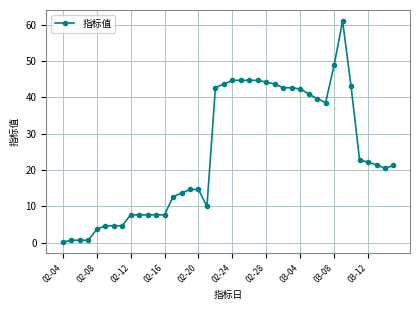

True or false: the data has more than 0 interior local peaks.

True